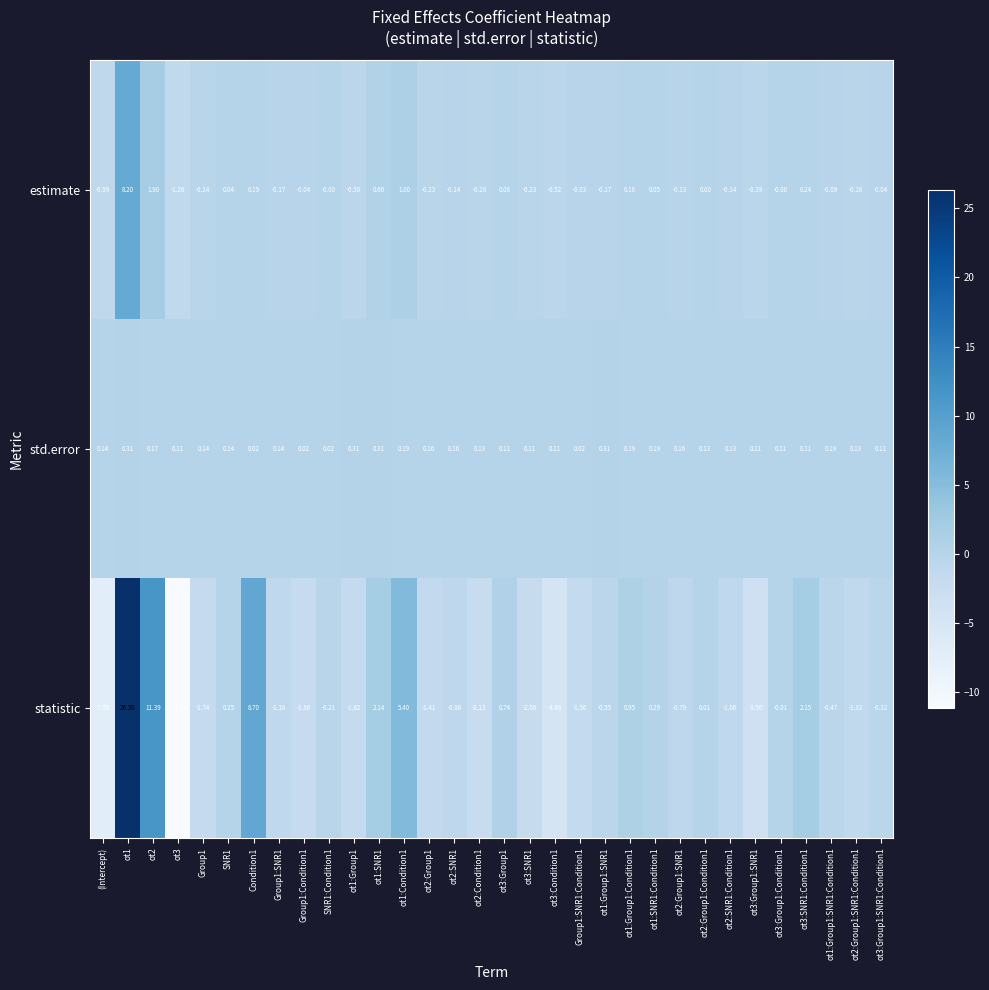

Between ot3:SNR1 and ot2:Group1:SNR1, which series saw the biggest shift?

statistic